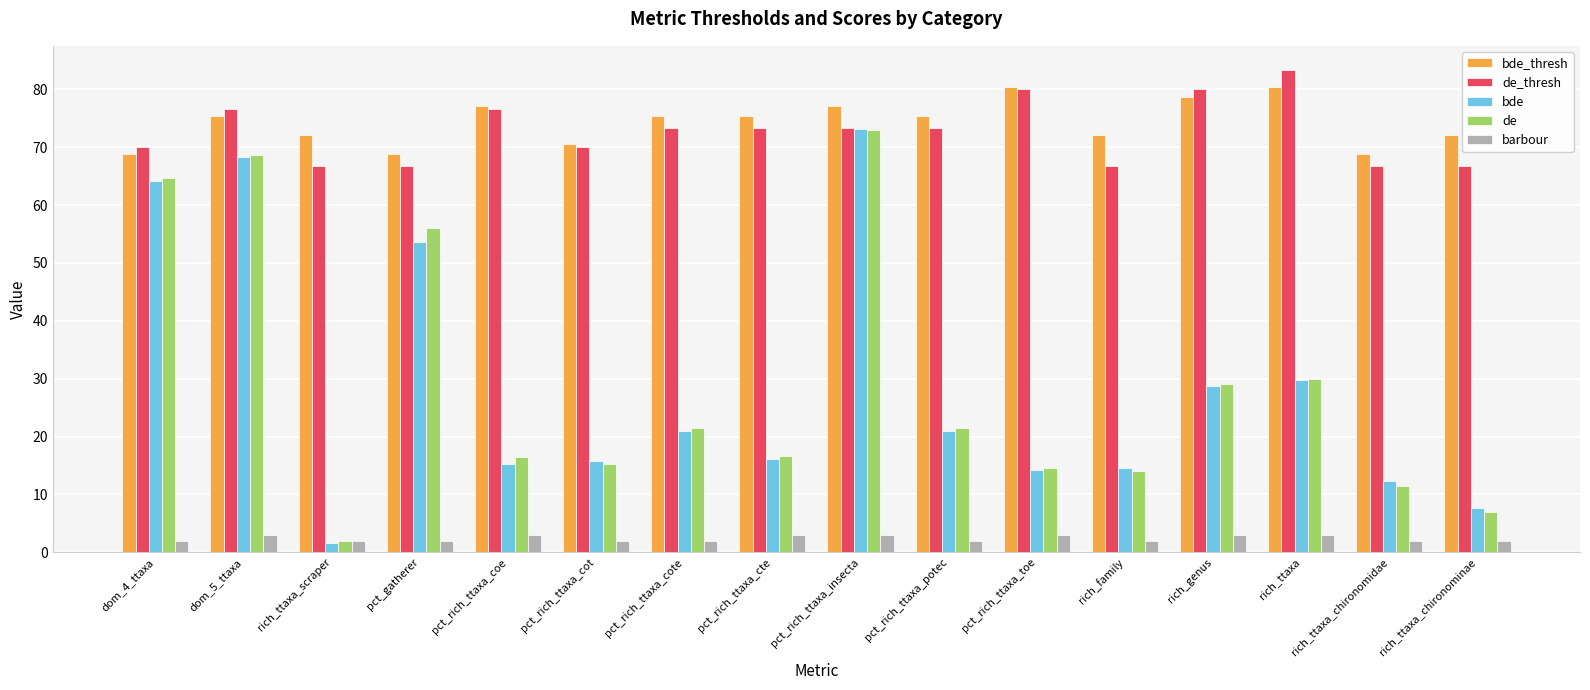

At how many categories does at least one series exceed 43?

16